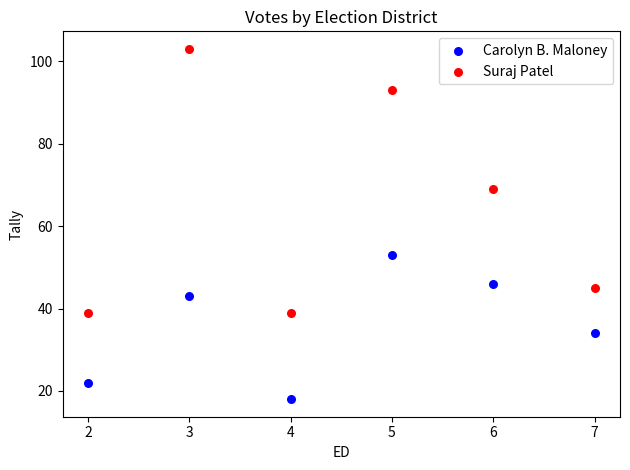

Across all data points, what is the average X value?

4